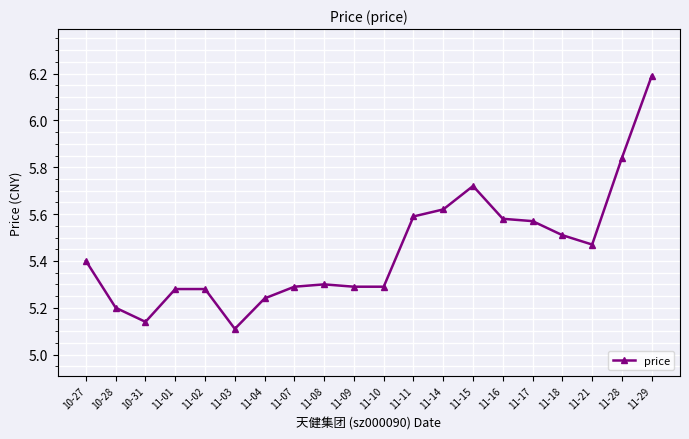

What is the greatest value displayed?

6.2